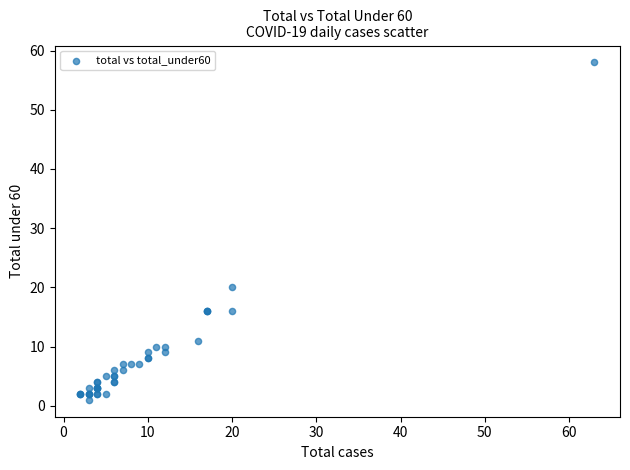

What Y value in the scatter plot is closest to 29?

20